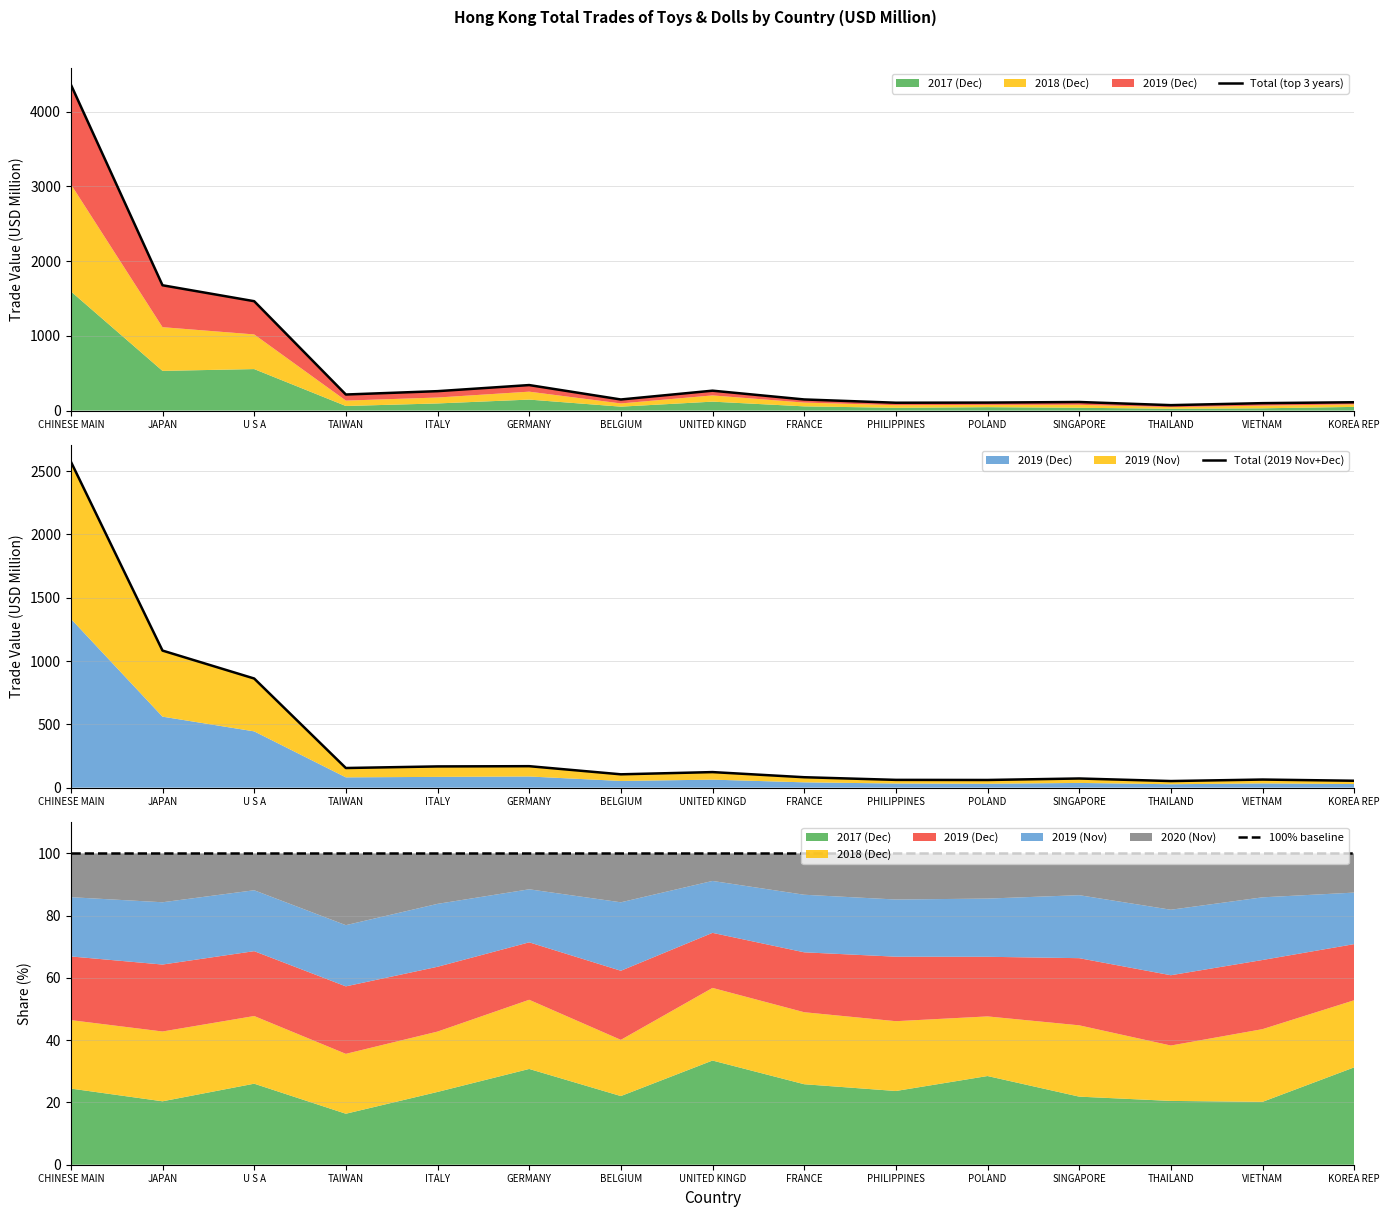

What is the average value of the Total (2019 Nov+Dec) series?

379.1